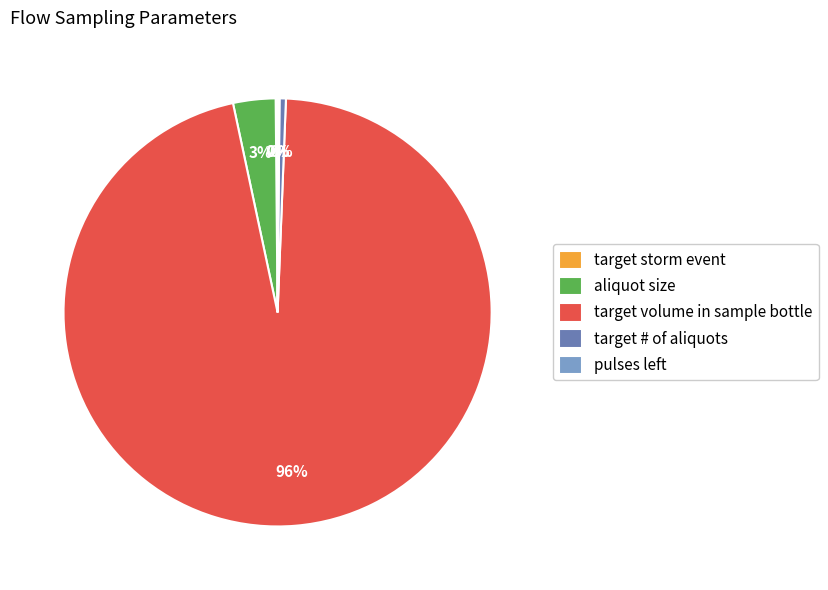

To the nearest percent, what is the average slice percentage?

20%